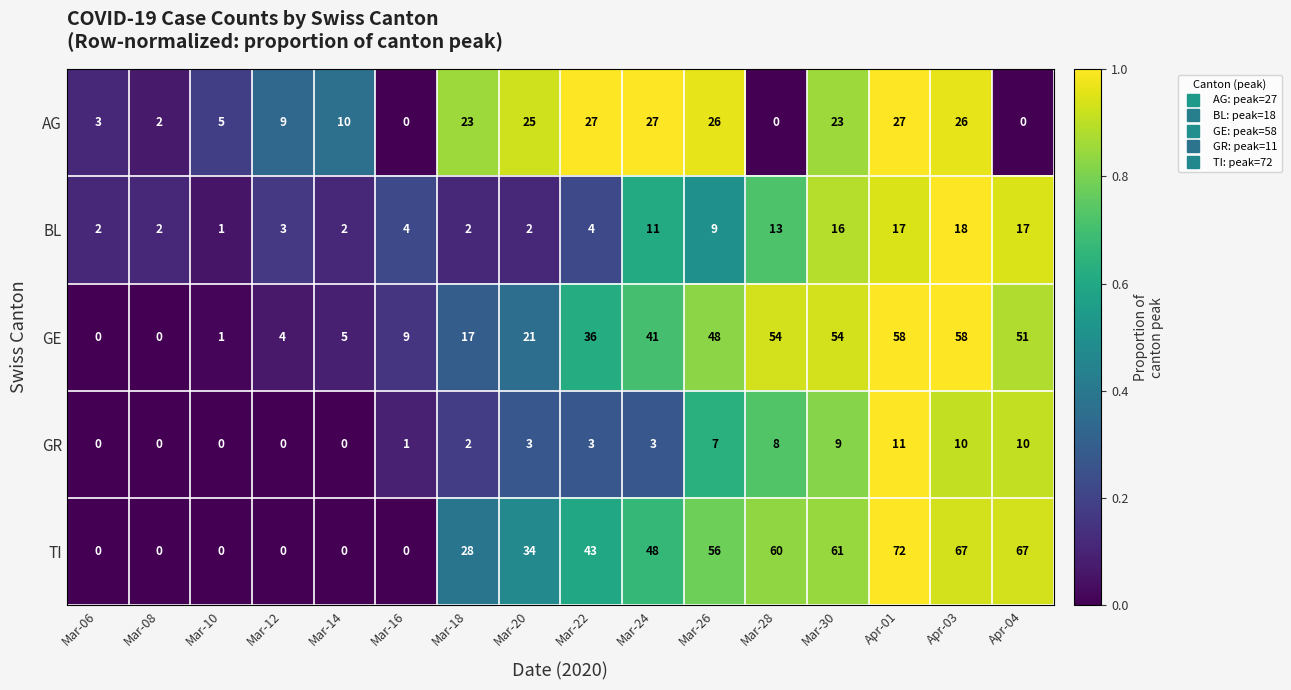

At which category does the chart reach its peak across all series?

Apr-01